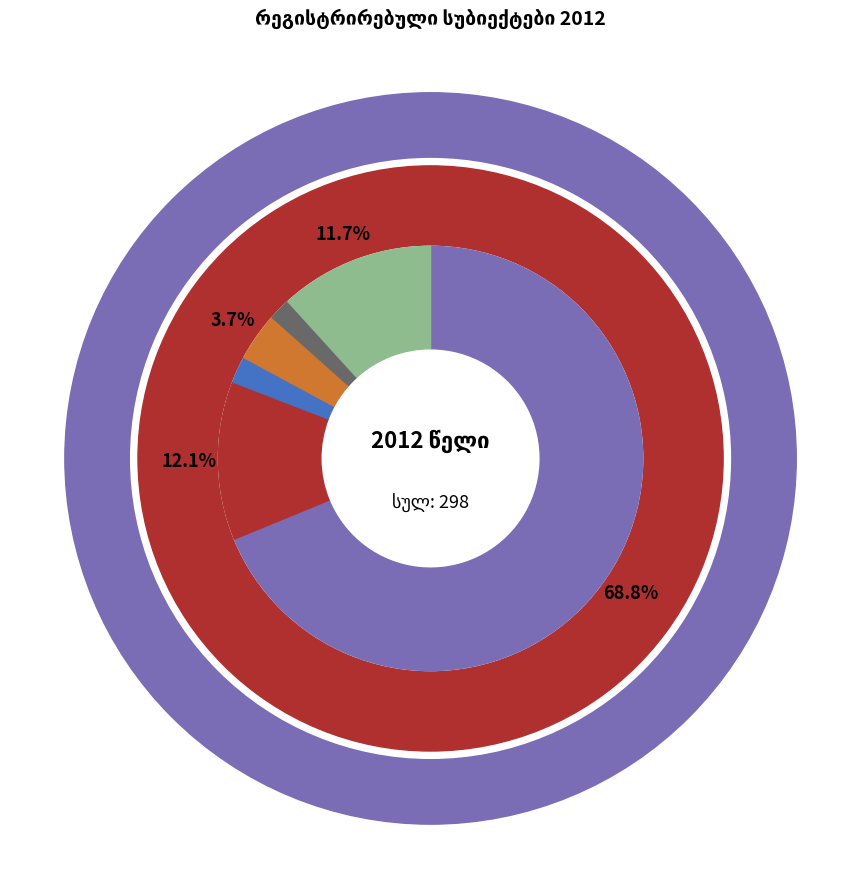

Rank the categories by value from highest to lowest.

საქმიანობა უცნობია, საბითუმო და საცალო ვაჭრობა, სხვა, სახელმწიფო მმართველობა და თავდაცვა, სოფლის, სატყეო და თევზის მეურნეობა, დამამუშავებელი მრეწველობა